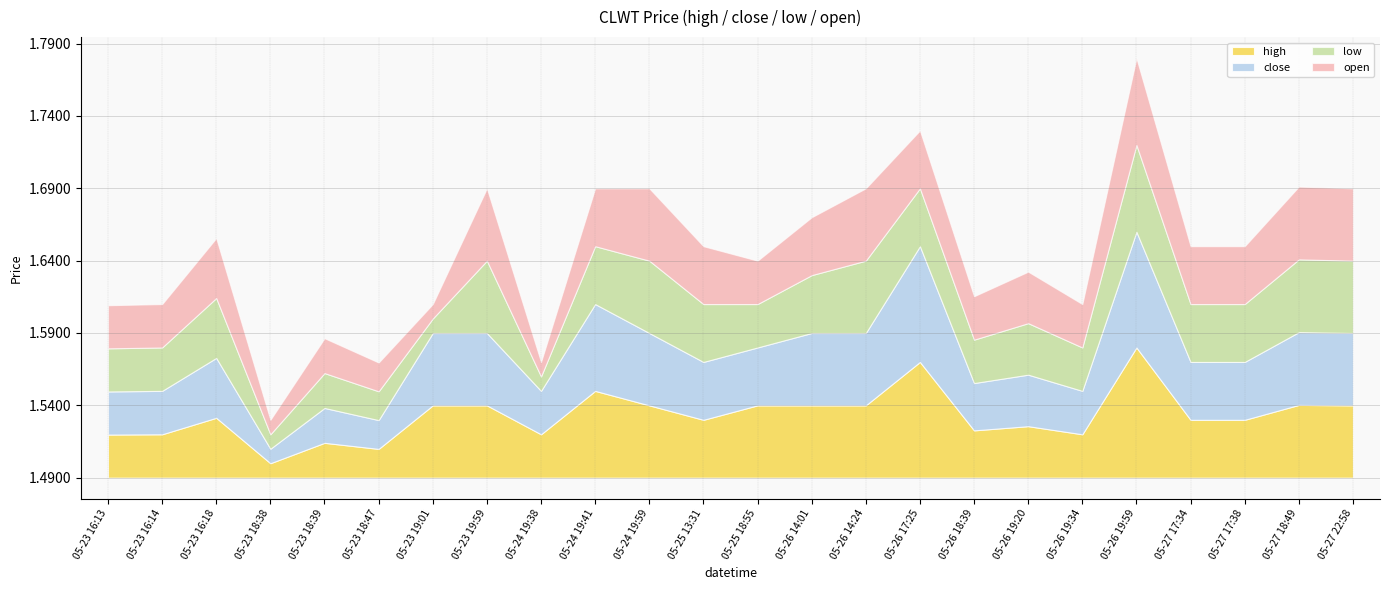

Which label corresponds to the smallest value in the chart?

05-23 18:38